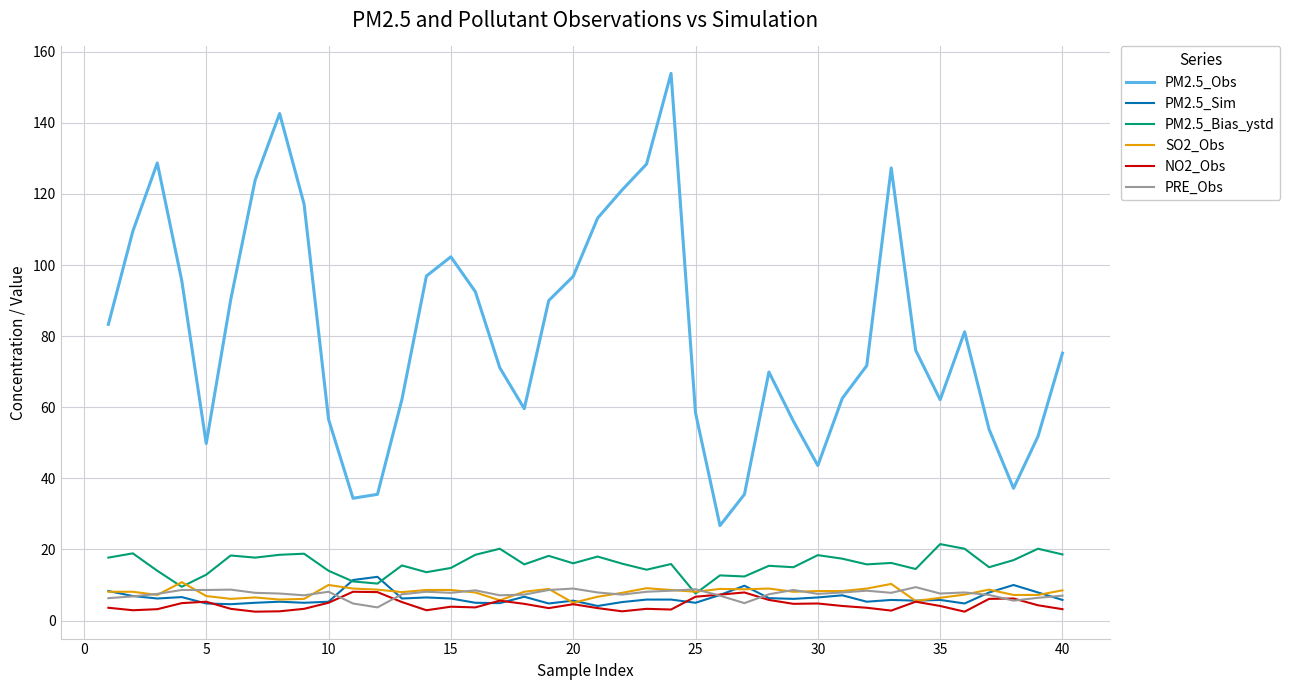

Which series has the largest range (max minus min)?

PM2.5_Obs